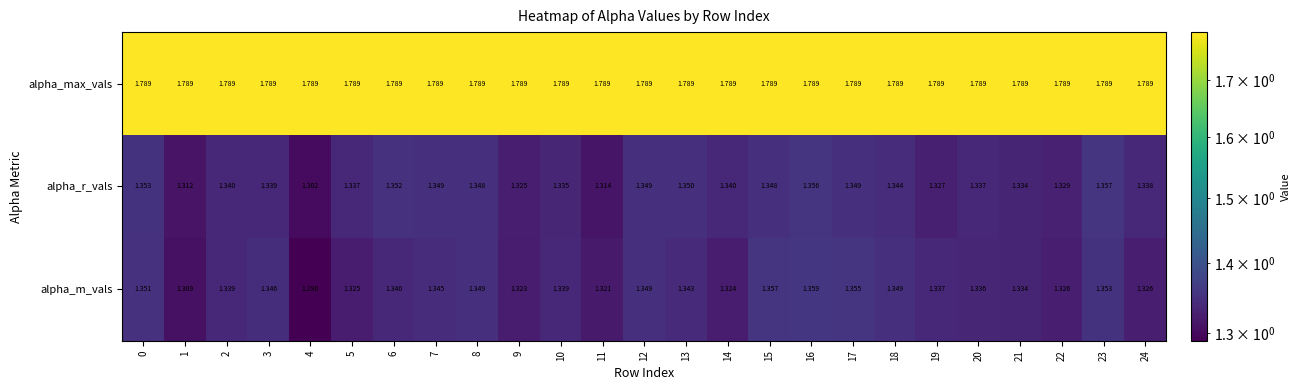

Which series has the widest spread of values?

alpha_m_vals